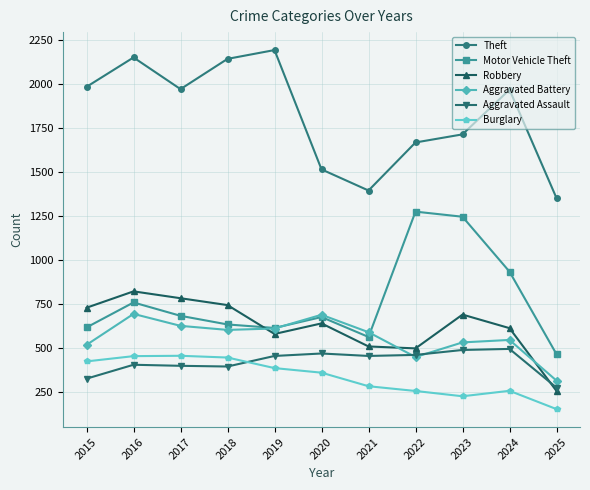

Which series changed the most between 2016 and 2020?

Theft